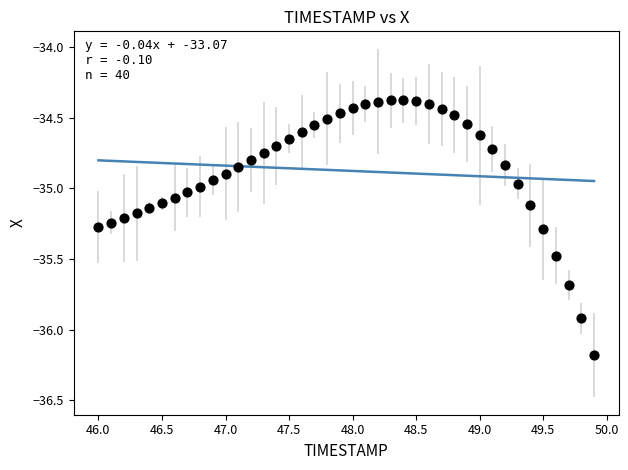

What is the range of Y values (max minus min)?

1.8